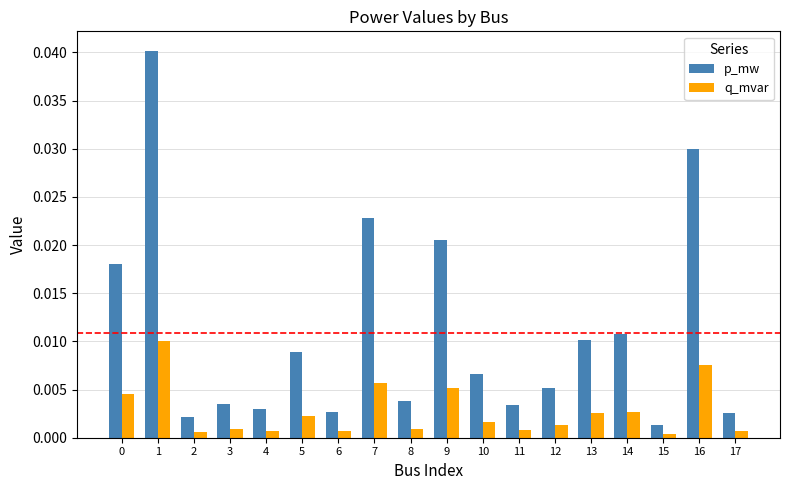

Rank the series by their average value, from lowest to highest.

q_mvar, p_mw